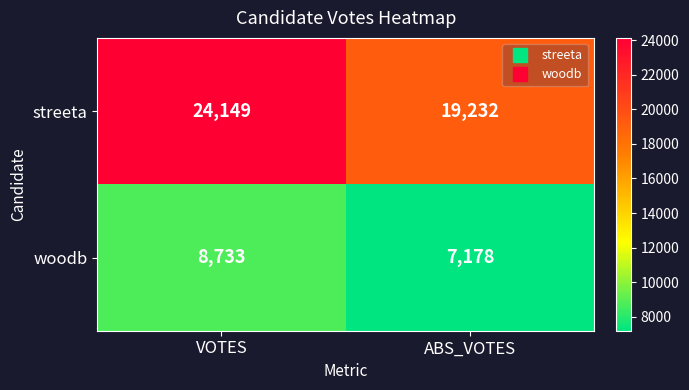

At which label is streeta closest to 21690?

ABS_VOTES